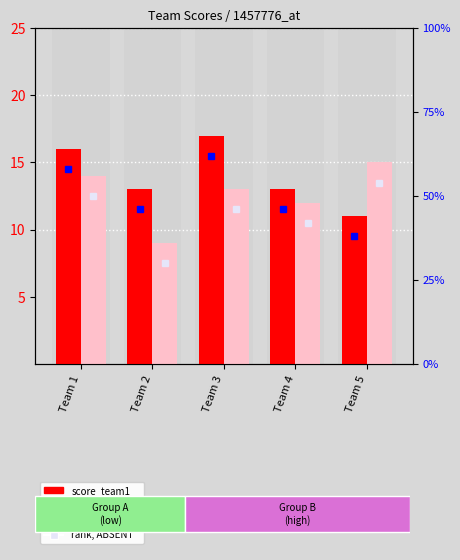

Rank the series at Team 4 from lowest to highest value.

score_team2, score_team1